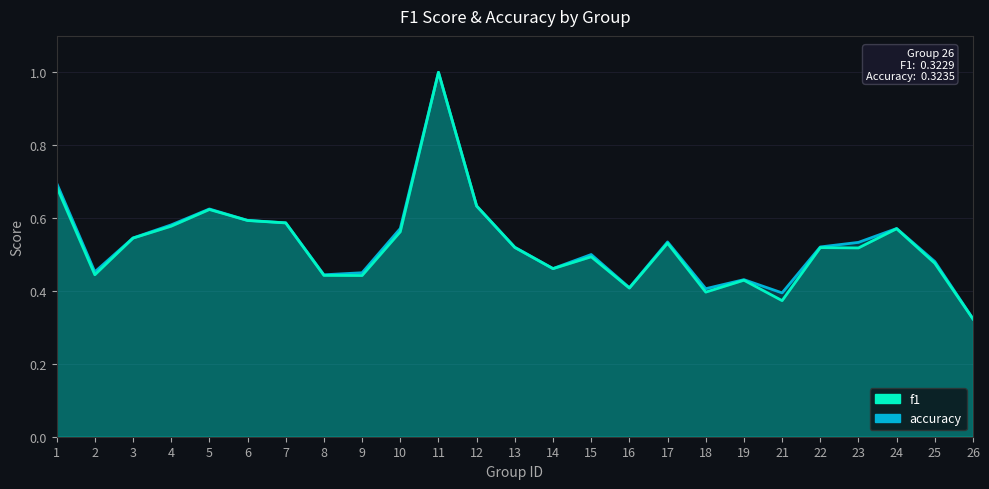

How many lines are shown in the chart?

2